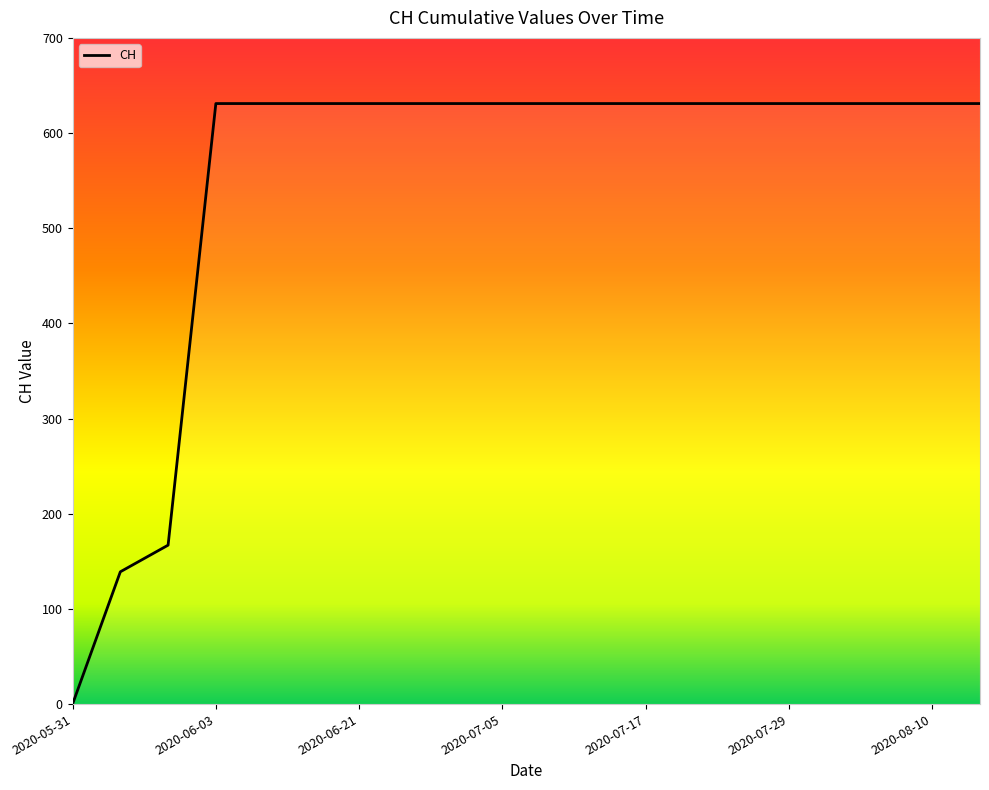

The value at 2020-06-02 is 230. True or false?

False